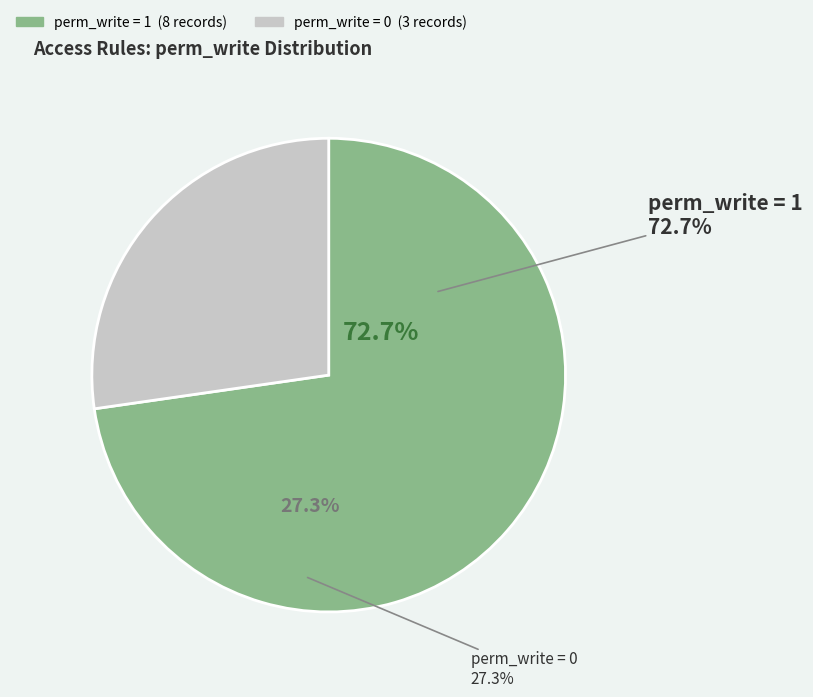

Combined, do user.story.priority.user and user.story.difficulty.manager account for over 50%?

No